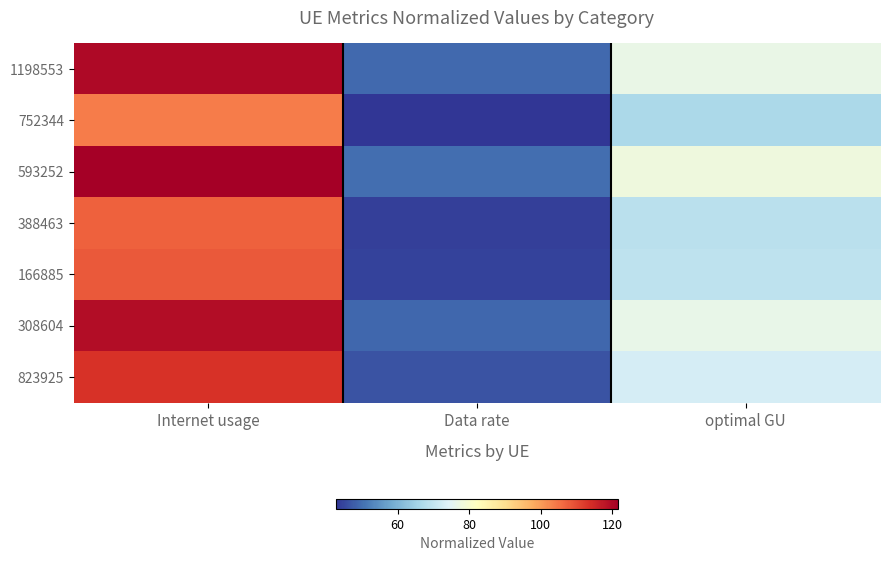

Which series has the largest range (max minus min)?

593252